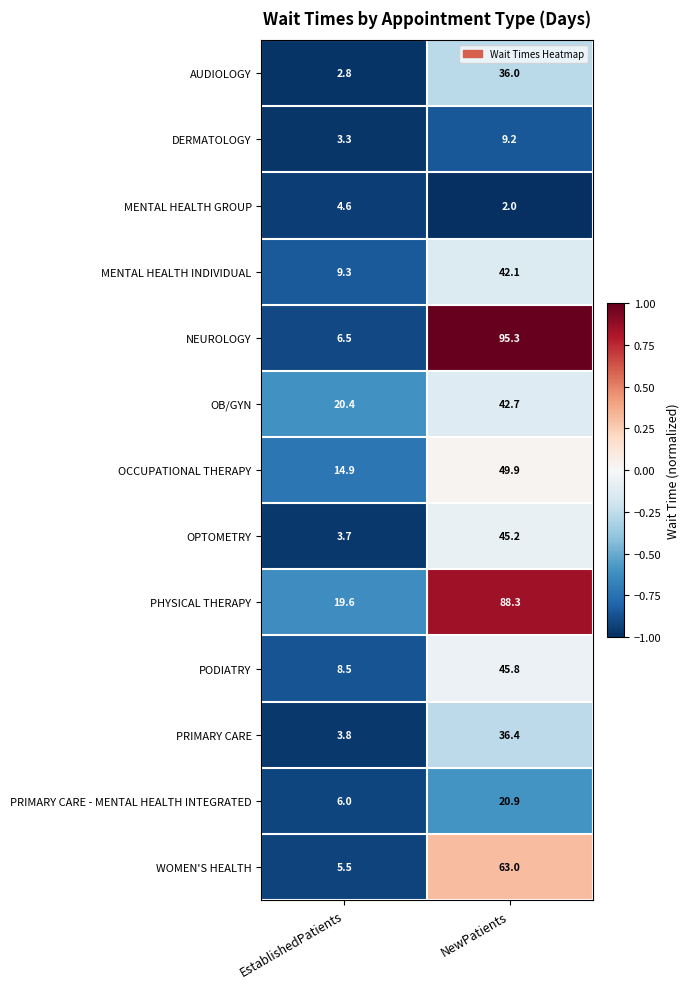

What is the spread (max minus min) of values at EstablishedPatients?

17.6